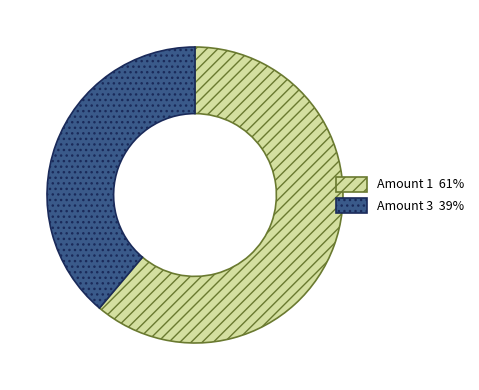

Between Amount 1 61% and Amount 3 39%, which is larger?

Amount 1 61%